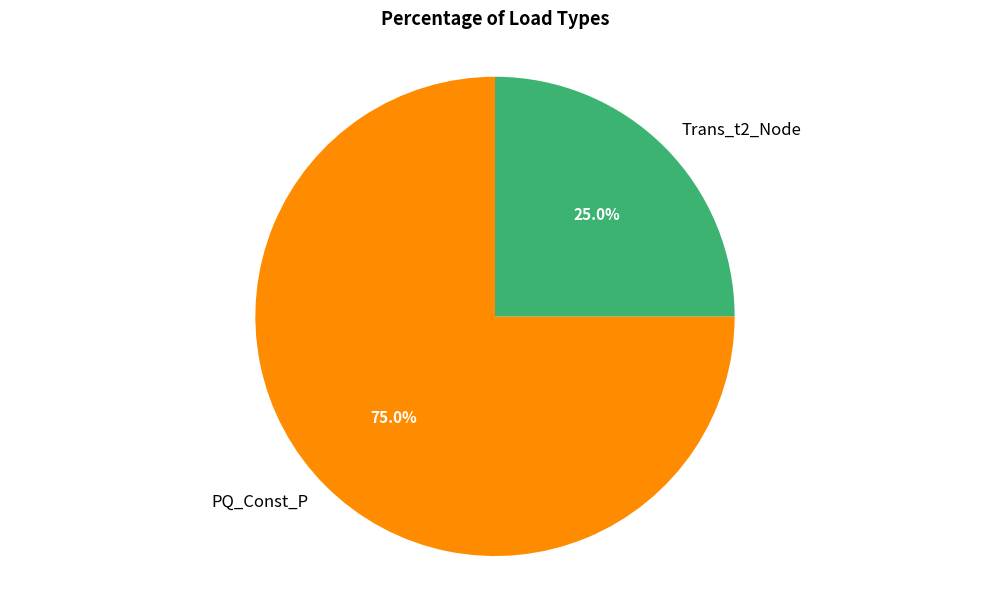

What is the largest slice in the pie chart?

PQ_Const_P